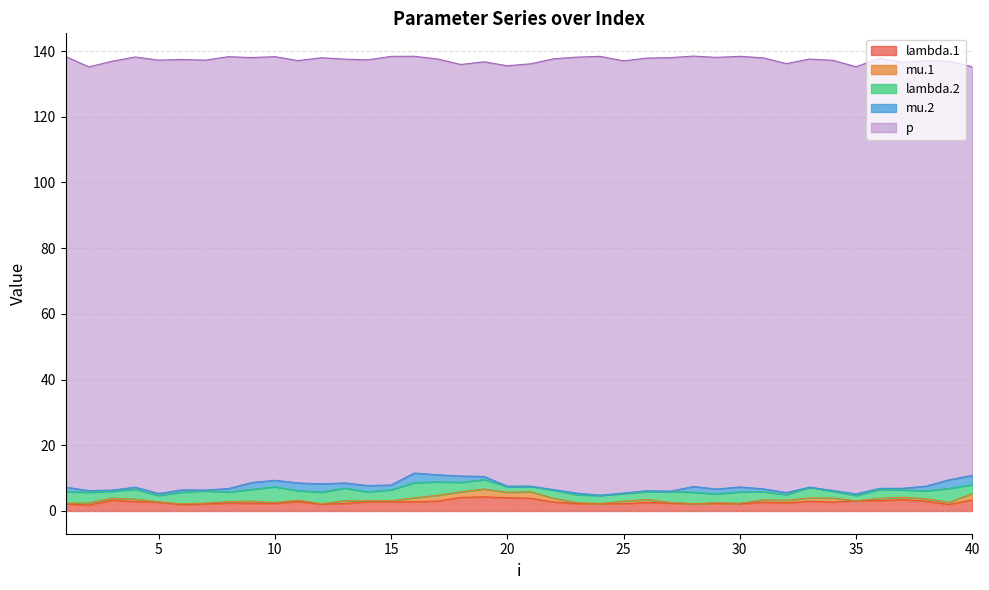

At which category is the sum across all series the highest?

28